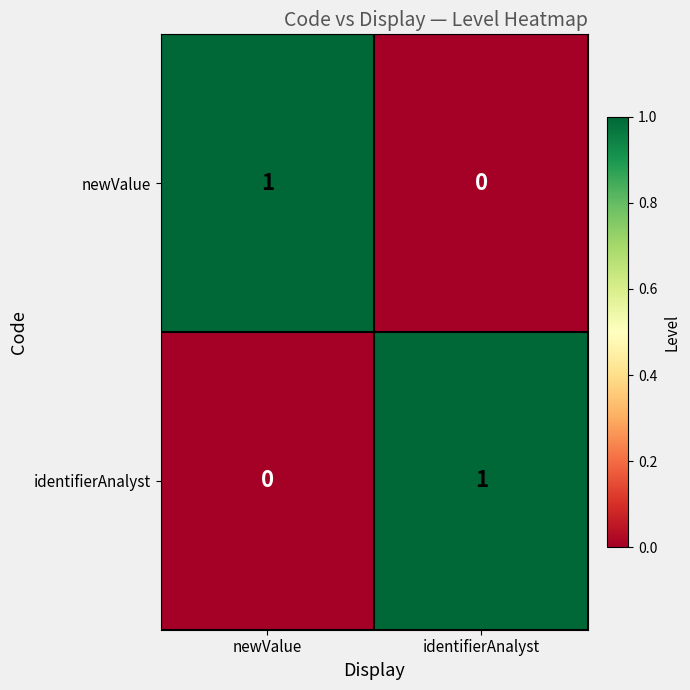

At which label is newValue closest to 0?

identifierAnalyst